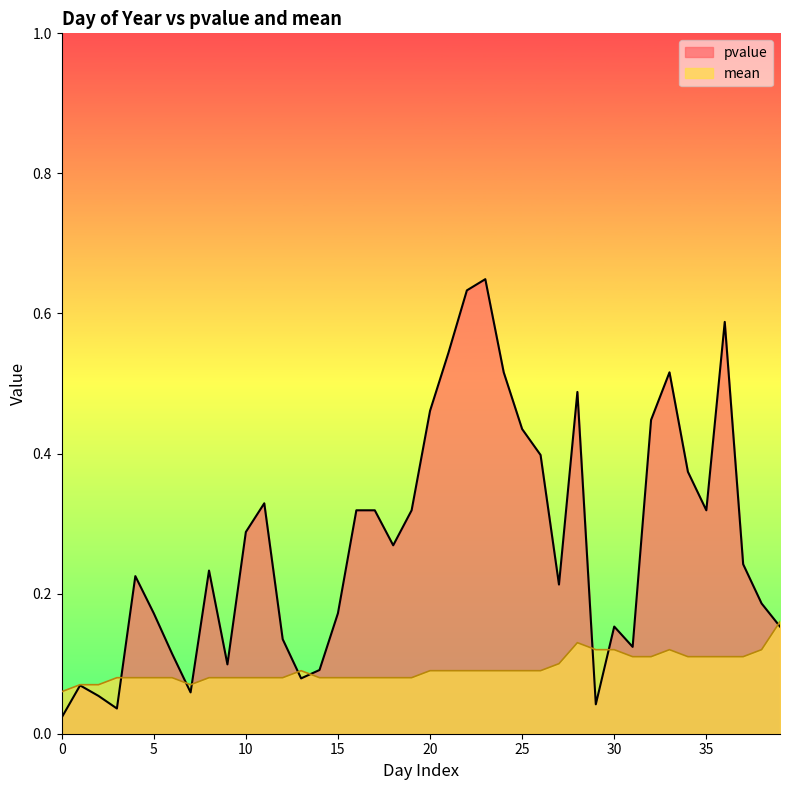

What is the highest value of the pvalue series?

0.6